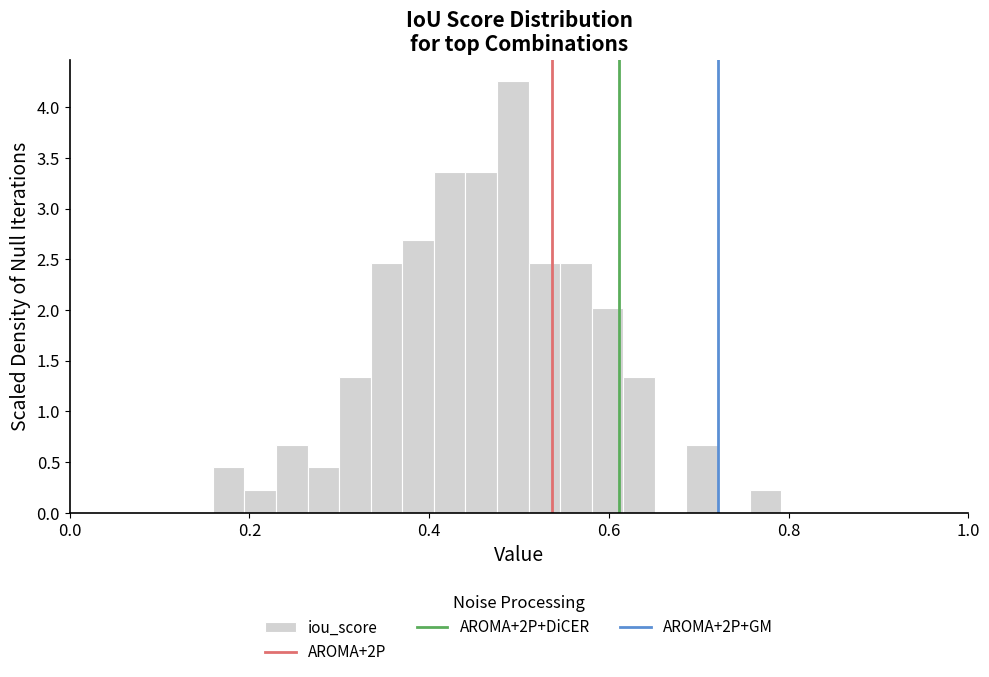

Read against the x-axis, roughly where is the centre of the tallest bar?

0.50